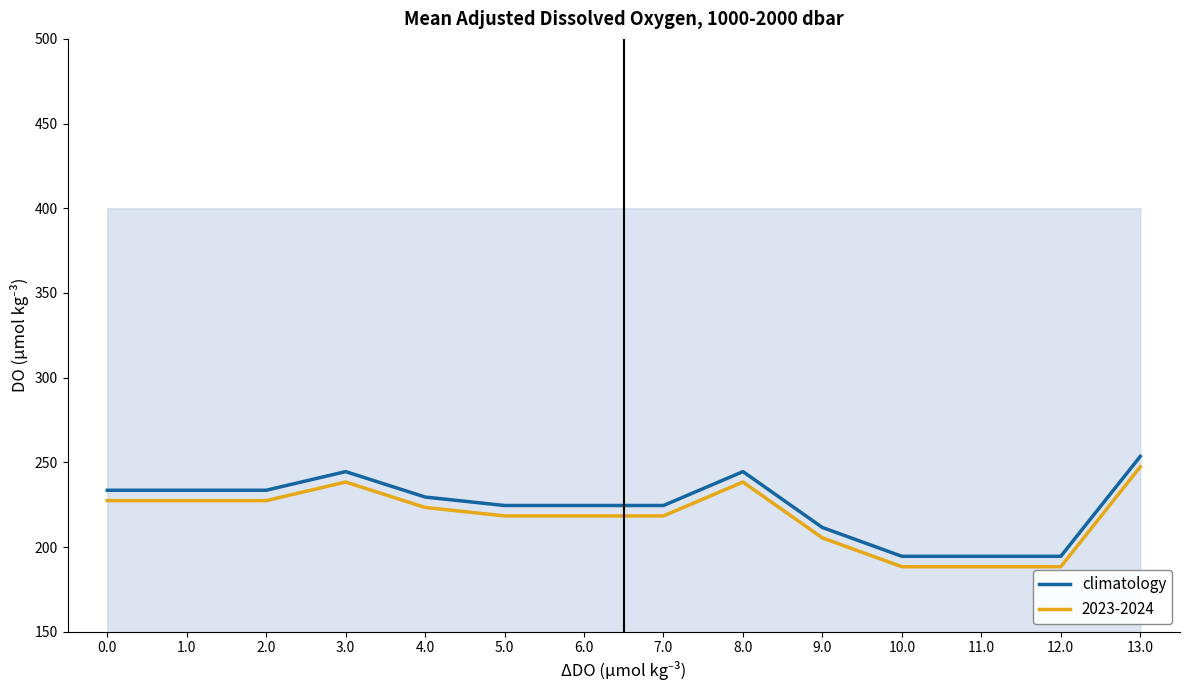

True or false: there are more than 1 points higher than both neighbors.

True